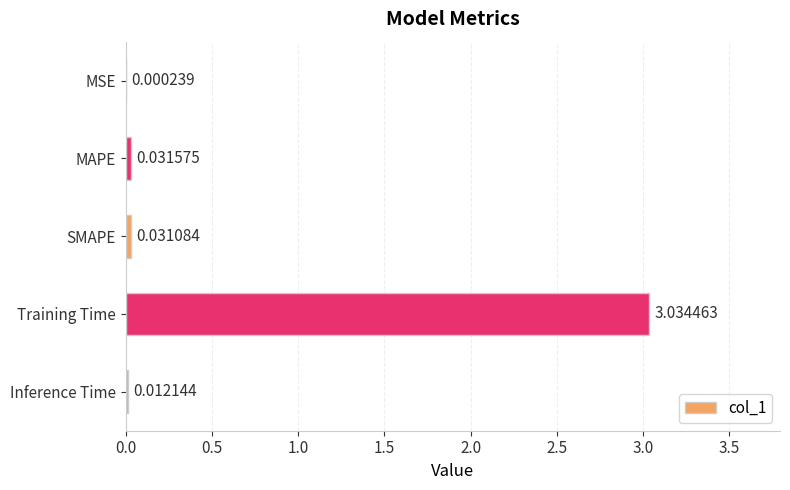

Where is the data nearest to the value 1?

MAPE